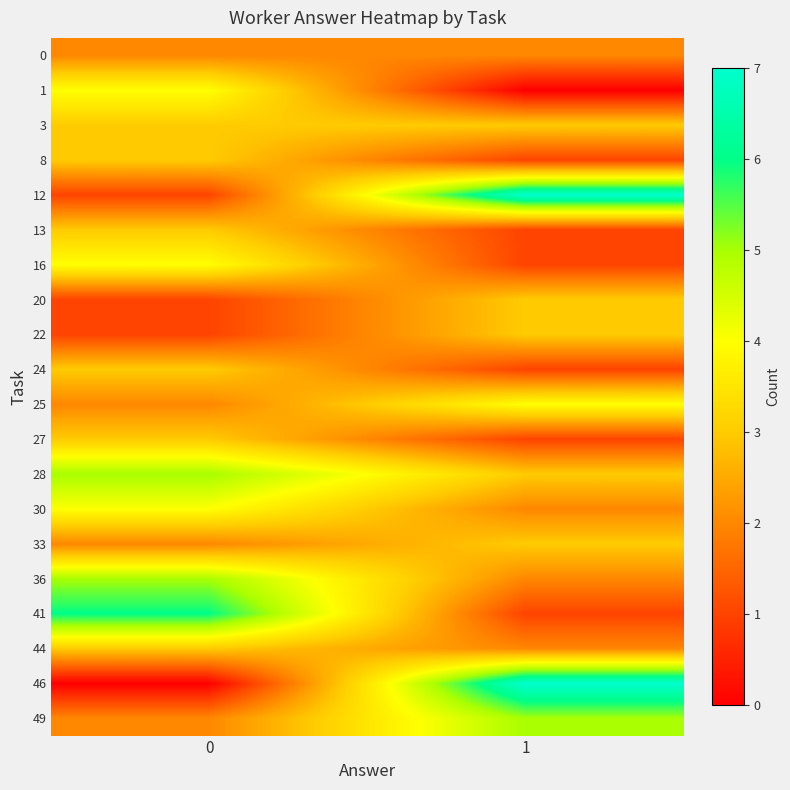

Reading left to right, extract all data points from this chart.

0: 0=2	1=2
1: 0=4	1=0
3: 0=3	1=3
8: 0=3	1=1
12: 0=1	1=7
13: 0=3	1=1
16: 0=4	1=1
20: 0=1	1=3
22: 0=1	1=3
24: 0=3	1=1
25: 0=2	1=4
27: 0=3	1=1
28: 0=5	1=3
30: 0=4	1=2
33: 0=2	1=3
36: 0=5	1=2
41: 0=6	1=1
44: 0=3	1=2
46: 0=0	1=7
49: 0=2	1=5